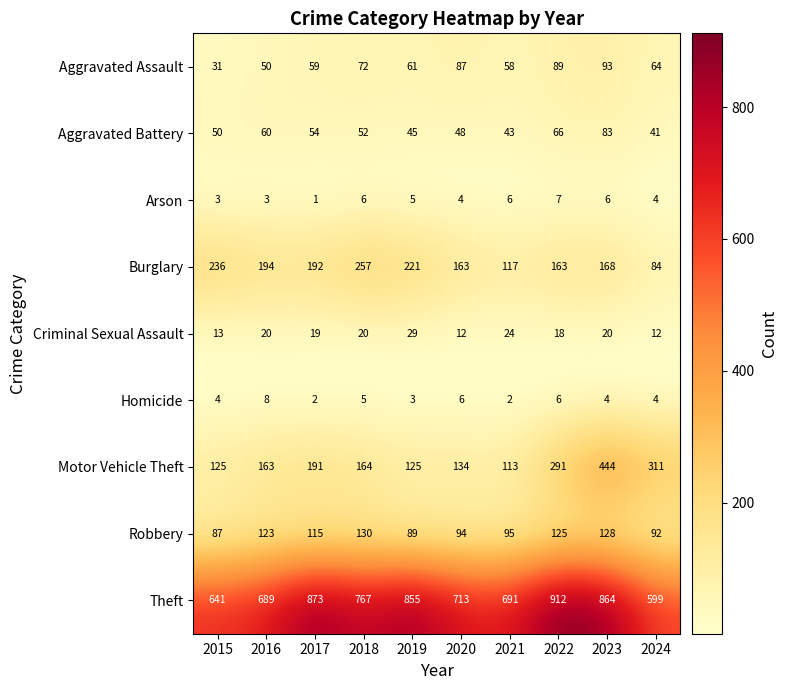

The Theft series shows 873 at 2017. True or false?

True